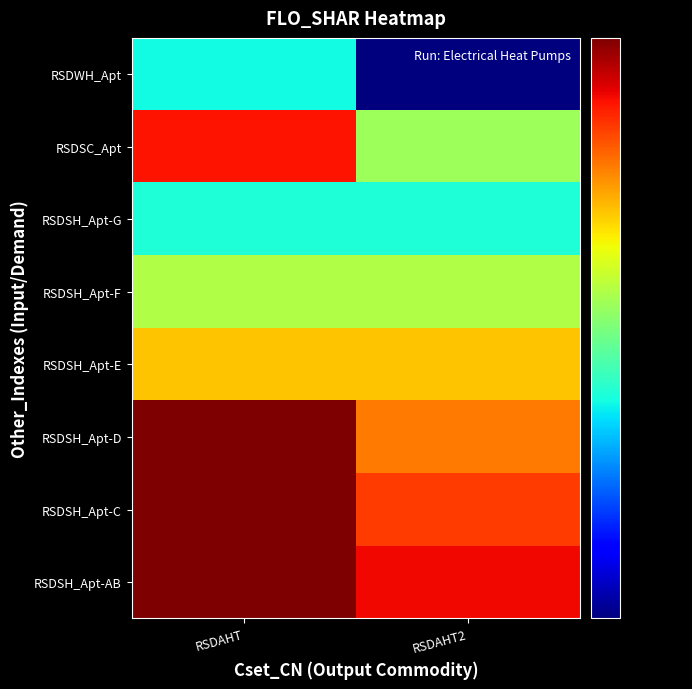

Reading right to left, what are all the values shown in this chart?

RSDSH_Apt-AB: RSDAHT2=0.7	RSDAHT=0.7
RSDSH_Apt-C: RSDAHT2=0.7	RSDAHT=0.7
RSDSH_Apt-D: RSDAHT2=0.6	RSDAHT=0.7
RSDSH_Apt-E: RSDAHT2=0.6	RSDAHT=0.6
RSDSH_Apt-F: RSDAHT2=0.6	RSDAHT=0.6
RSDSH_Apt-G: RSDAHT2=0.5	RSDAHT=0.5
RSDSC_Apt: RSDAHT2=0.6	RSDAHT=0.7
RSDWH_Apt: RSDAHT2=0.5	RSDAHT=0.5